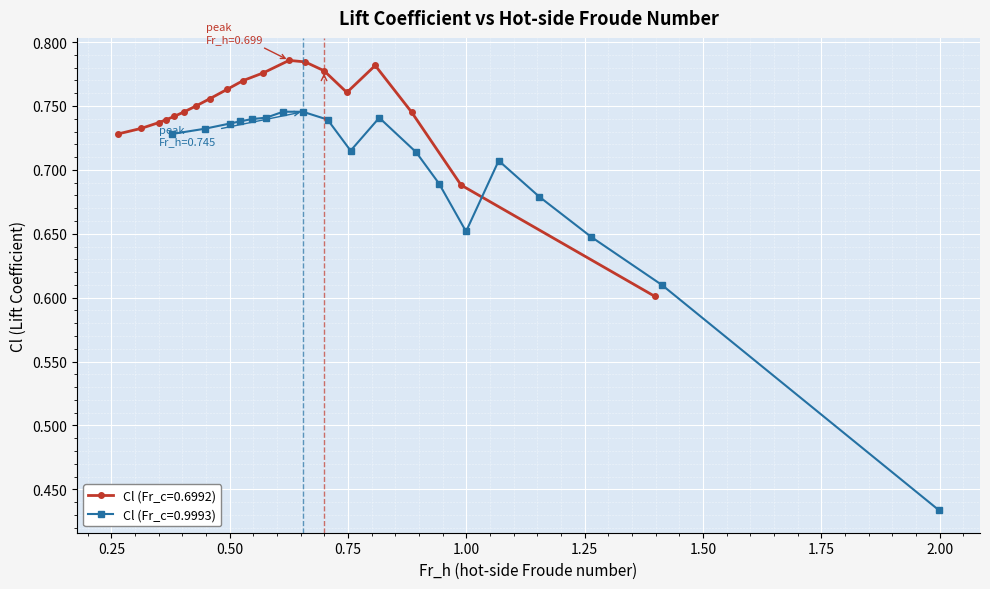

Reading right to left, what are all the values shown in this chart?

Cl (Fr_c=0.6992): 0.6	0.7	0.7	0.8	0.8	0.8	0.8	0.8	0.8	0.8	0.8	0.8	0.7	0.7	0.7	0.7	0.7	0.7	0.7
Cl (Fr_c=0.9993): 0.4	0.6	0.6	0.7	0.7	0.7	0.7	0.7	0.7	0.7	0.7	0.7	0.7	0.7	0.7	0.7	0.7	0.7	0.7